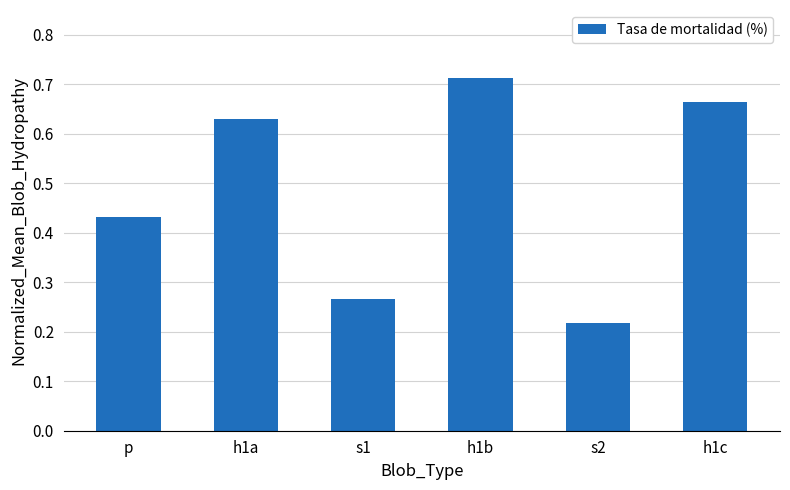

Count the values in the range 0 to 1.

6